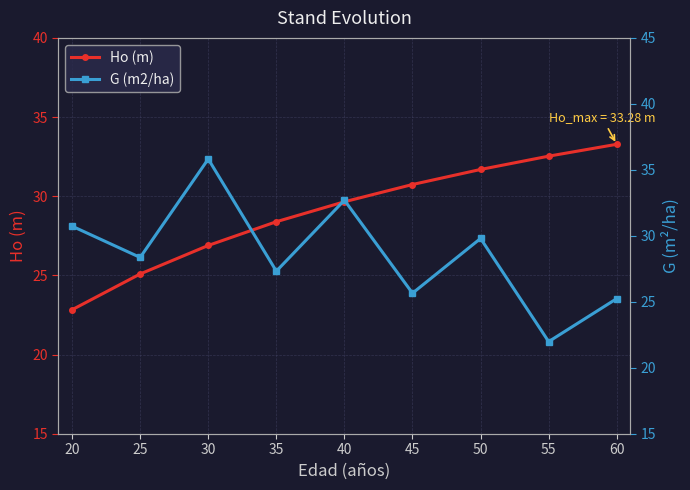

List the labels in order of Ho (m) value, largest first.

60, 55, 50, 45, 40, 35, 30, 25, 20